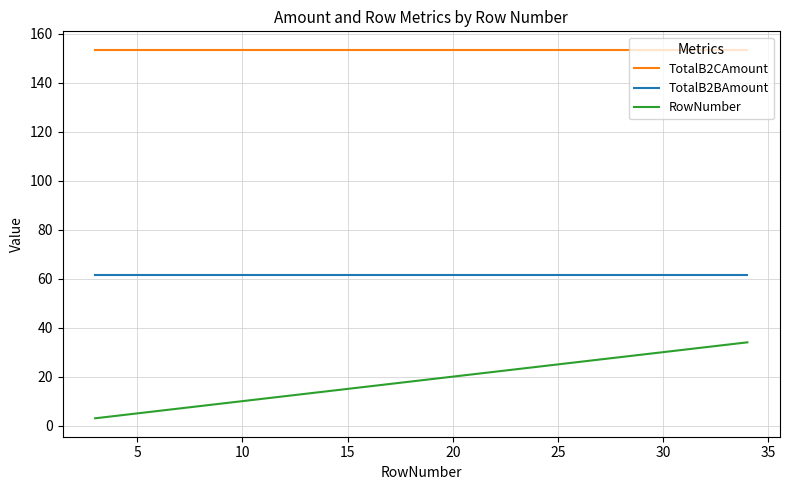

Reading left to right, what are all the values shown in this chart?

TotalB2CAmount: 153.4	153.4	153.4	153.4	153.4	153.4	153.4	153.4	153.4	153.4	153.4	153.4	153.4	153.4	153.4	153.4	153.4	153.4	153.4	153.4
TotalB2BAmount: 61.4	61.4	61.4	61.4	61.4	61.4	61.4	61.4	61.4	61.4	61.4	61.4	61.4	61.4	61.4	61.4	61.4	61.4	61.4	61.4
RowNumber: 3.0	5.0	7.0	8.0	10.0	11.0	13.0	14.0	16.0	18.0	19.0	21.0	22.0	25.0	26.0	28.0	29.0	30.0	31.0	34.0